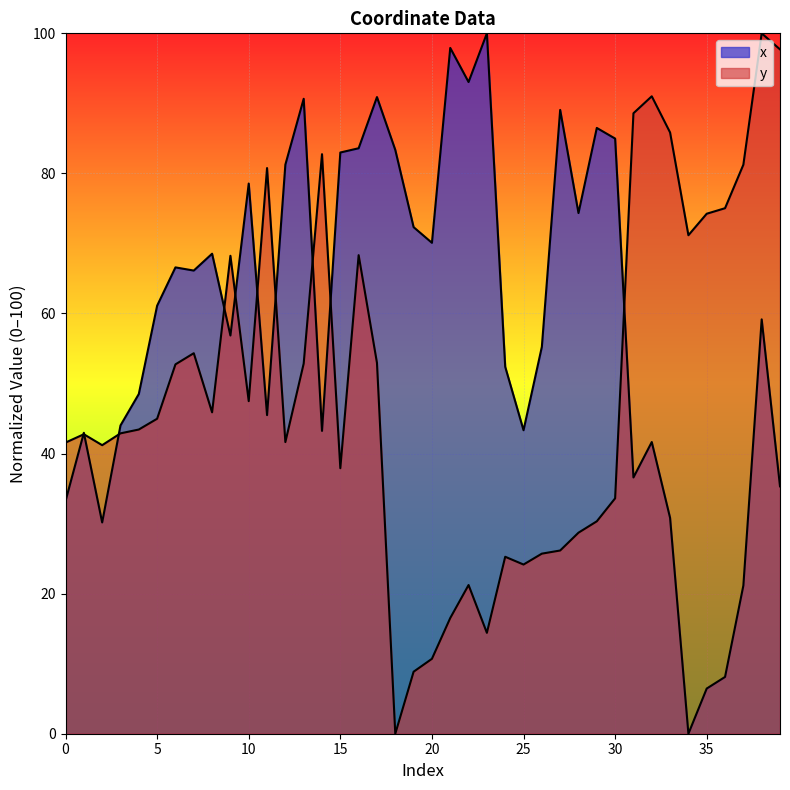

At which label does x first exceed 61?

5